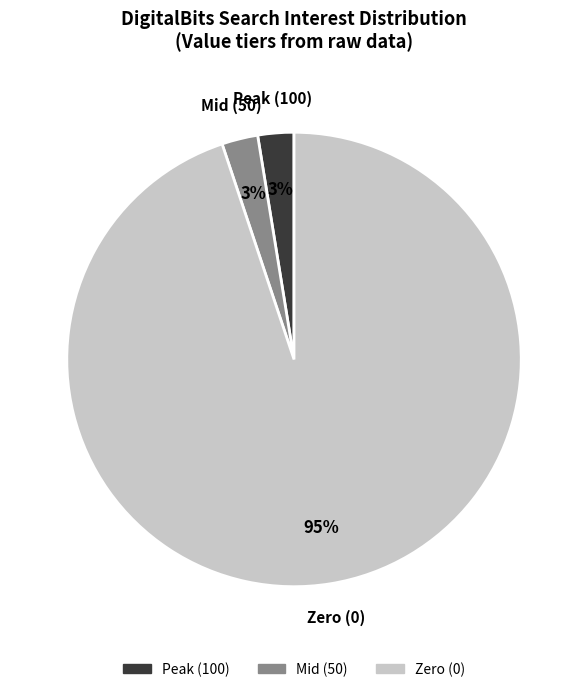

Is there any slice that represents more than half of the pie?

Yes